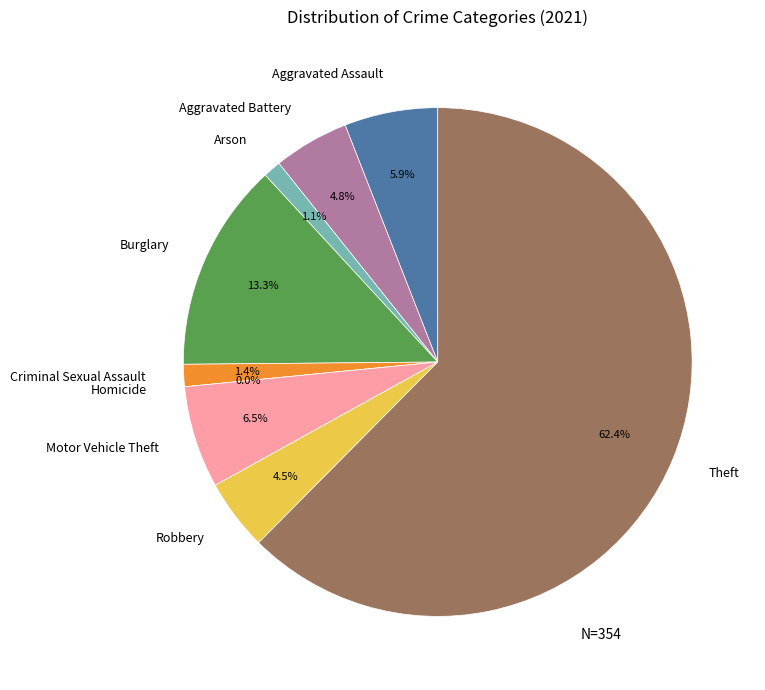

How many segments does this pie chart have?

9